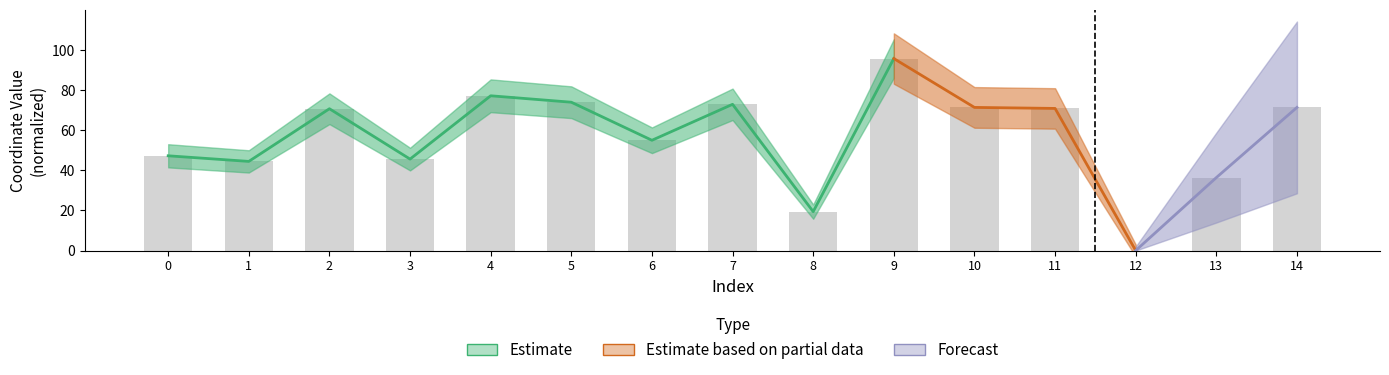

Count the number of categories in the chart.

15